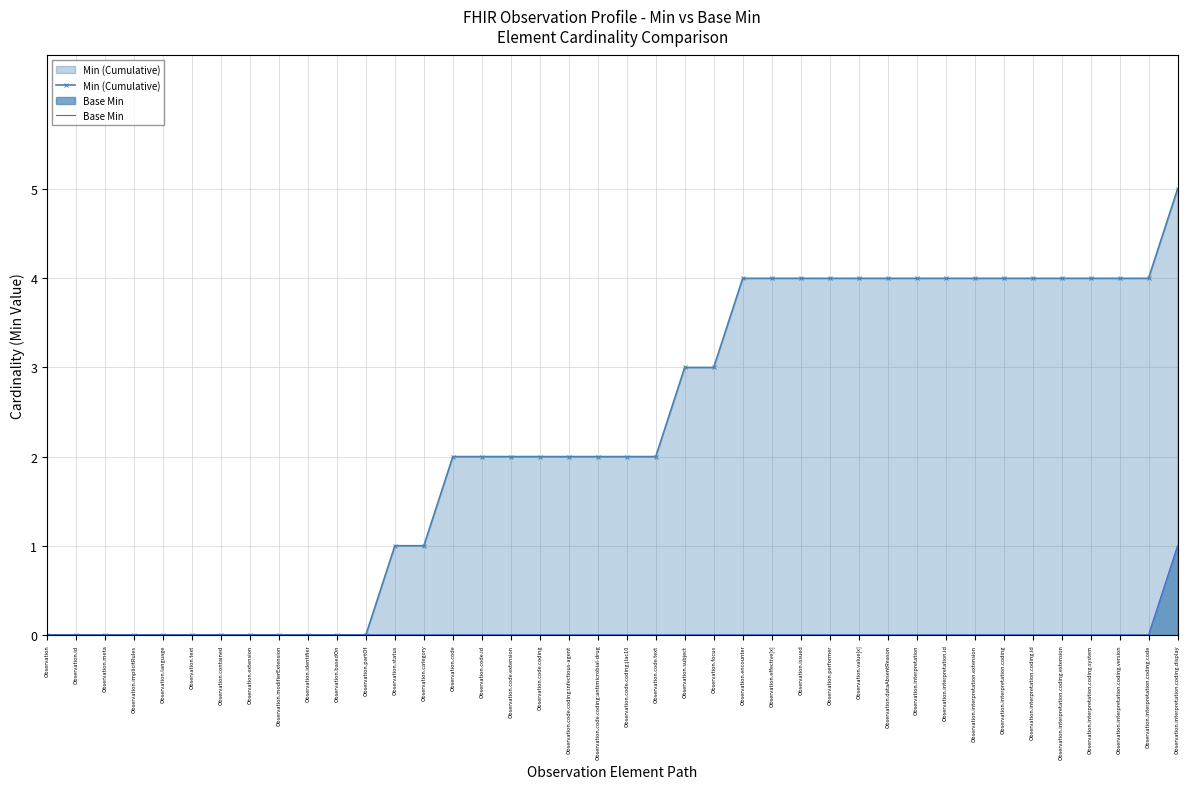

What is the difference between the second highest and minimum values in the Min (Cumulative) series?

4